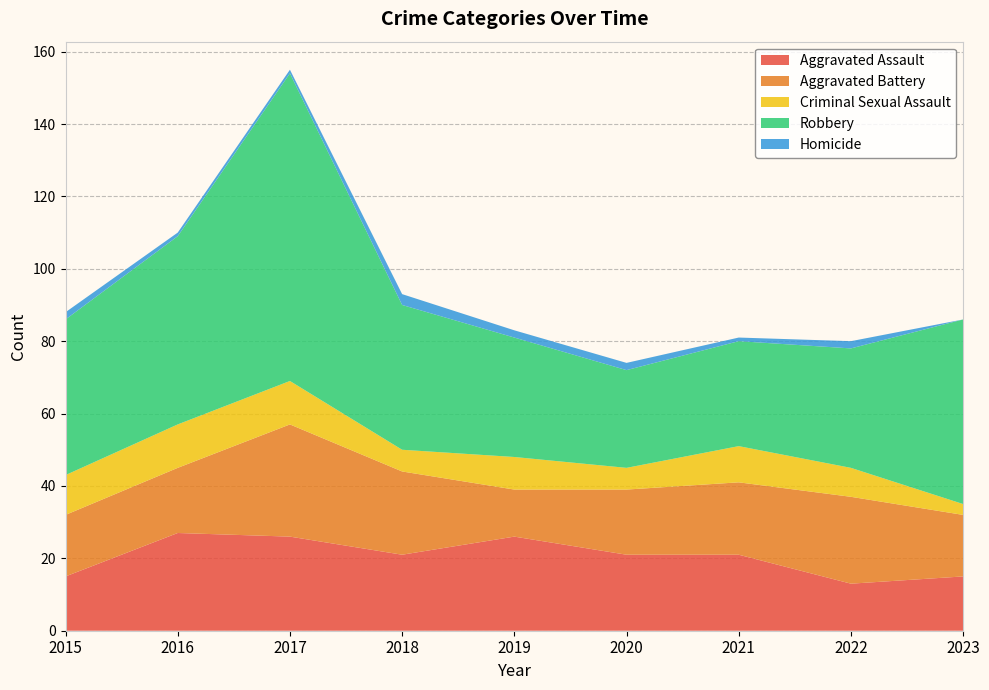

Reading right to left, transcribe all the data shown in this chart.

Aggravated Assault: 2023=15	2022=13	2021=21	2020=21	2019=26	2018=21	2017=26	2016=27	2015=15
Aggravated Battery: 2023=17	2022=24	2021=20	2020=18	2019=13	2018=23	2017=31	2016=18	2015=17
Criminal Sexual Assault: 2023=3	2022=8	2021=10	2020=6	2019=9	2018=6	2017=12	2016=12	2015=11
Robbery: 2023=51	2022=33	2021=29	2020=27	2019=33	2018=40	2017=85	2016=52	2015=43
Homicide: 2023=0	2022=2	2021=1	2020=2	2019=2	2018=3	2017=1	2016=1	2015=2